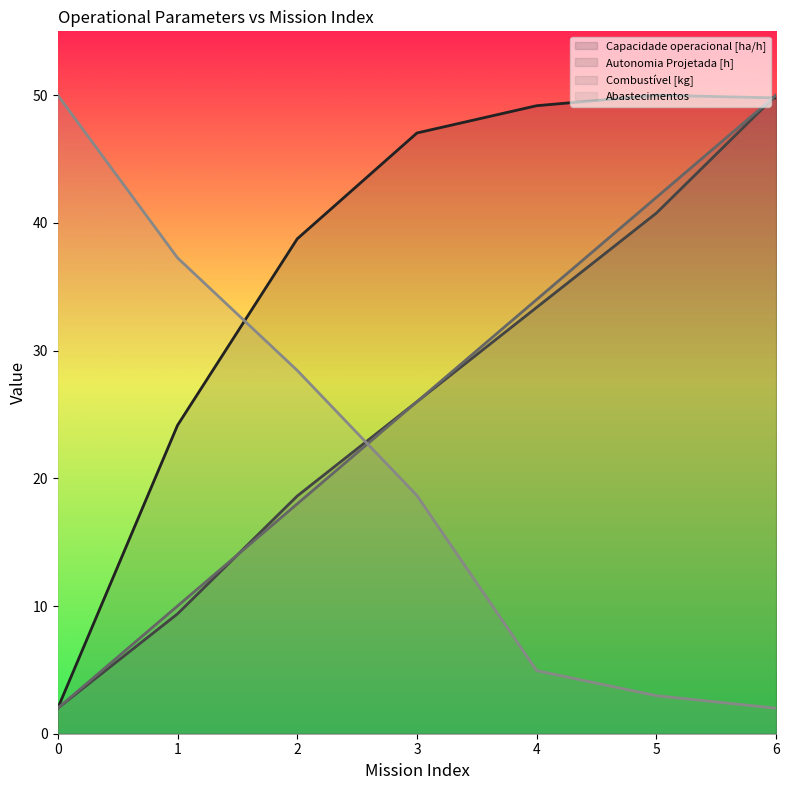

What is the highest value of the Combustível [kg] series?

50.0